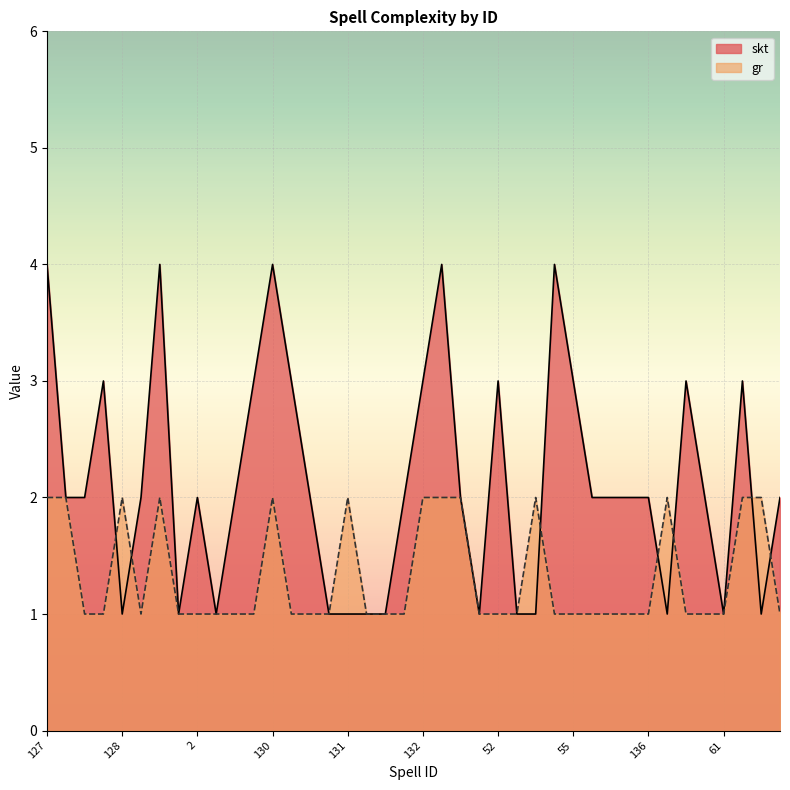

Reading left to right, extract all data points from this chart.

skt: 4	2	2	3	1	2	4	1	2	1	2	3	4	3	2	1	1	1	1	2	3	4	2	1	3	1	1	4	3	2	2	2	2	1	3	2	1	3	1	2
gr: 2	2	1	1	2	1	2	1	1	1	1	1	2	1	1	1	2	1	1	1	2	2	2	1	1	1	2	1	1	1	1	1	1	2	1	1	1	2	2	1